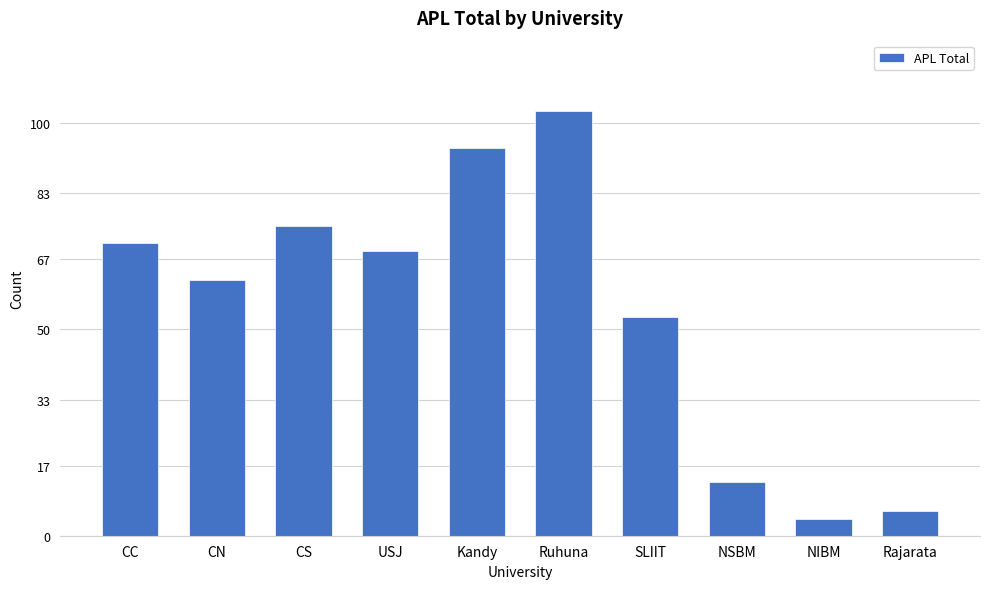

What is the label of the 4th bar from the left?

USJ